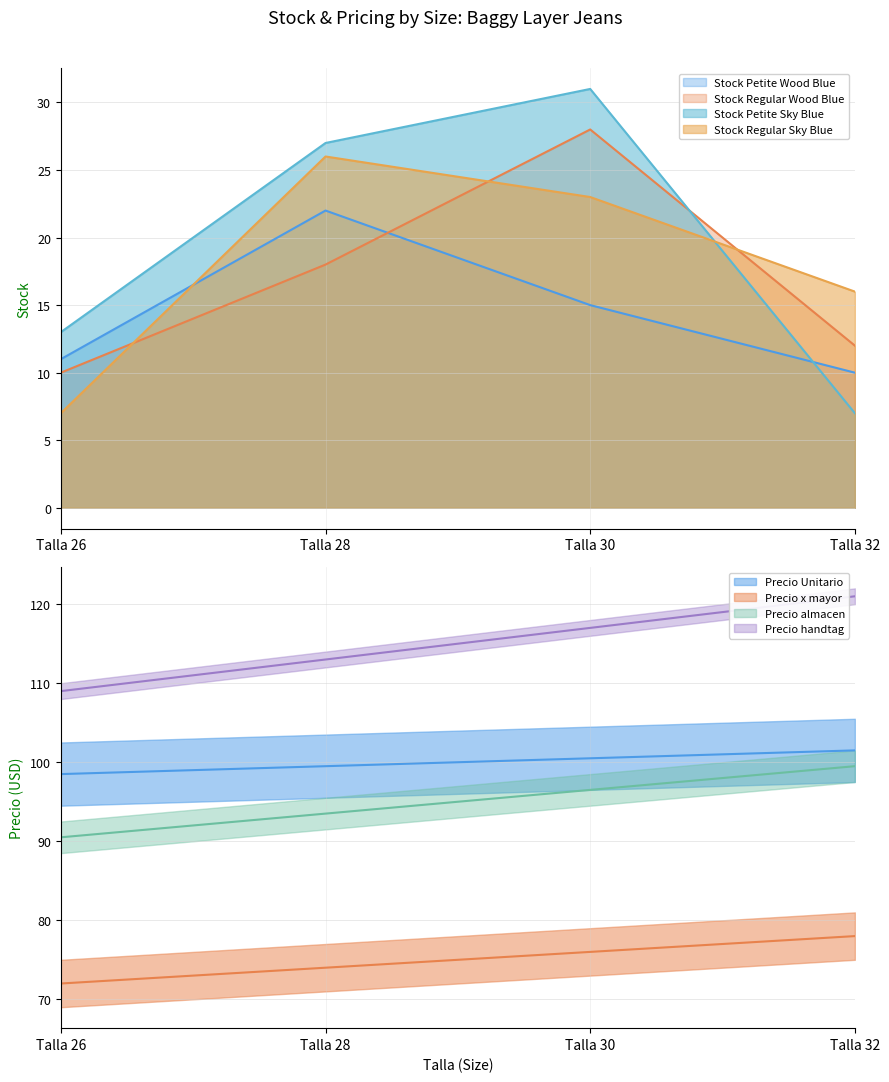

Between Talla 28 and Talla 30, which is larger?

Talla 28